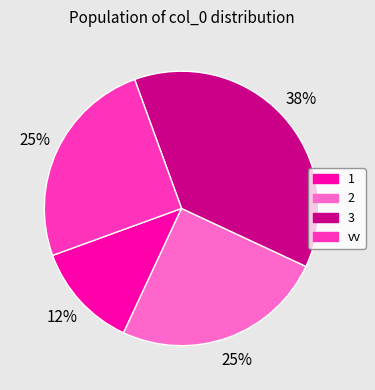

What is the smallest slice in the pie chart?

1